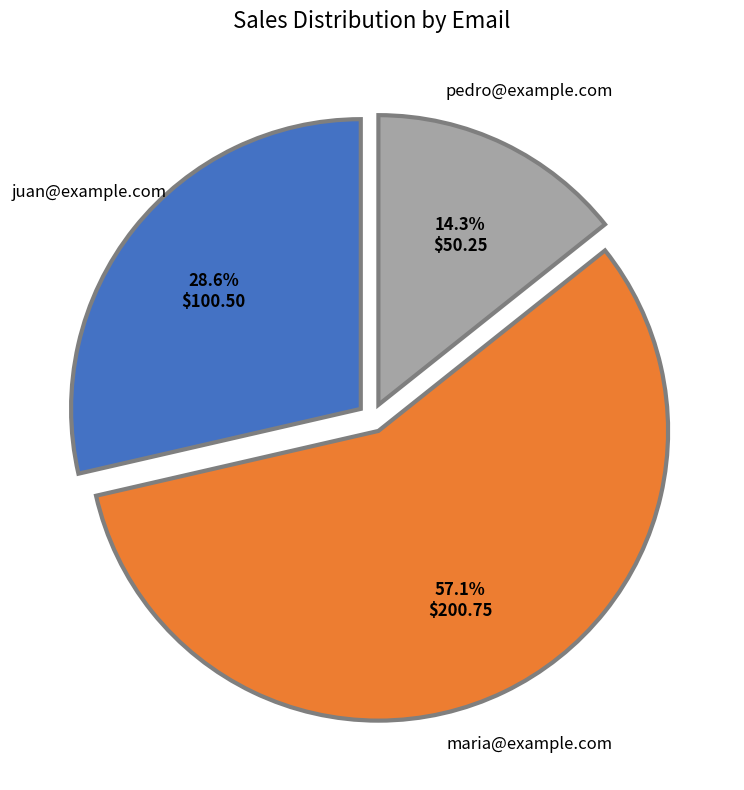

Approximately how many times larger is the value at juan@example.com compared to maria@example.com?

0.5